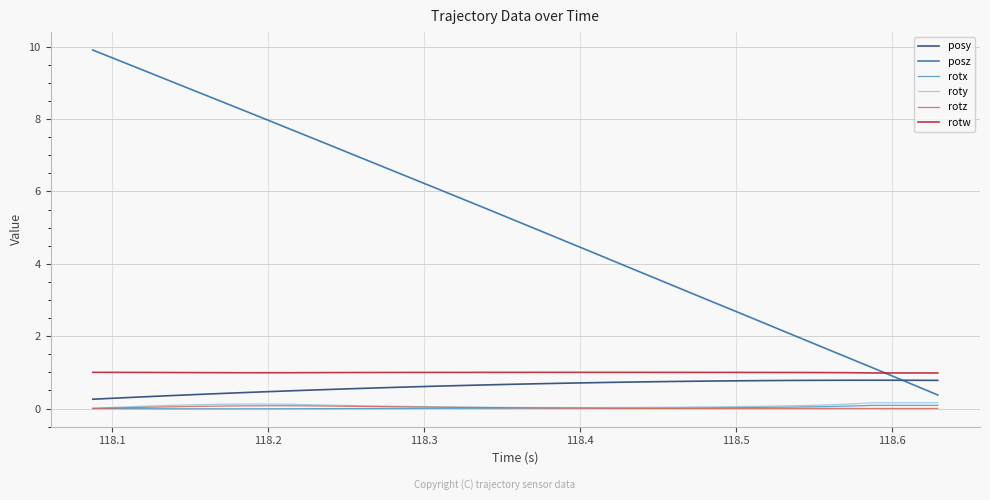

Which series has the largest total across all categories?

posz